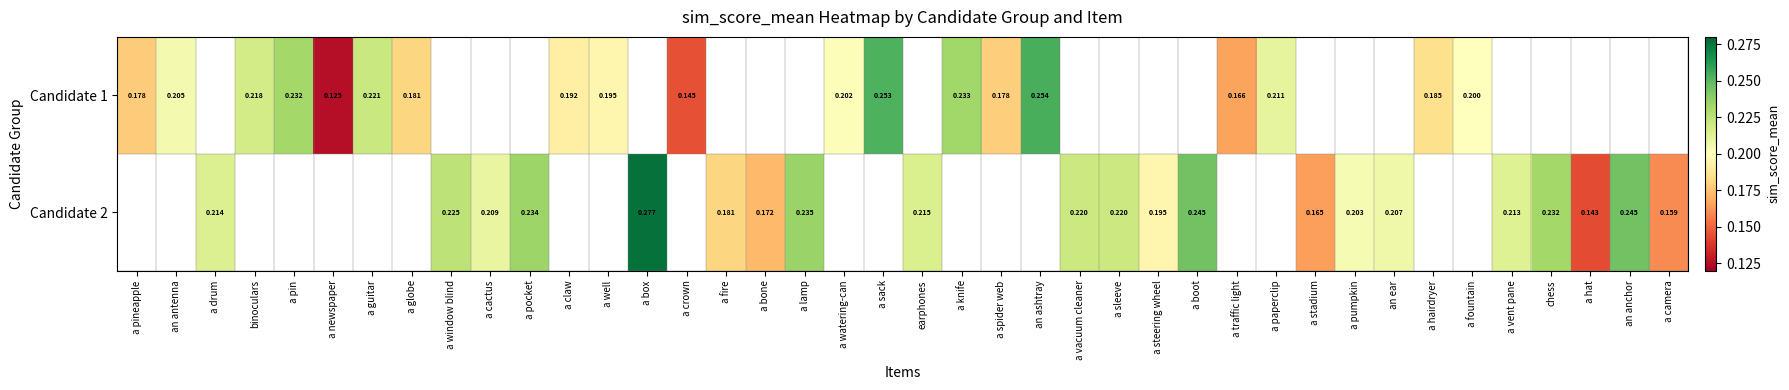

At a globe, list the series in order from smallest to largest.

Candidate 1, Candidate 2